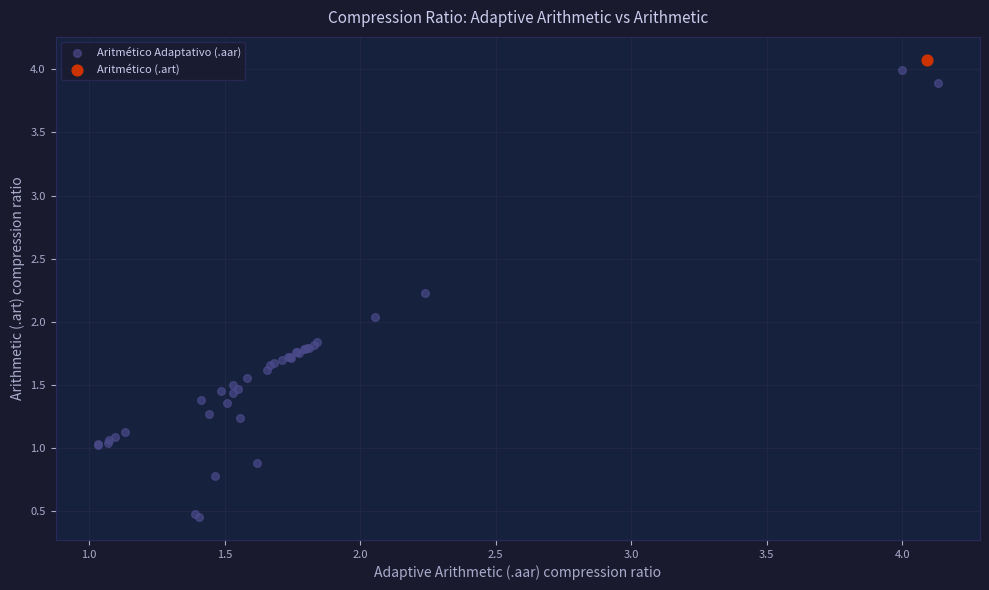

What are all the series names shown in the legend?

Aritmético Adaptativo (.aar), Aritmético (.art)